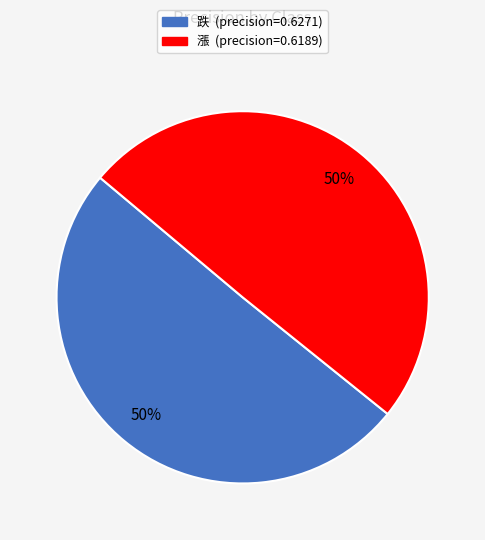

To the nearest percent, what is the average slice percentage?

50%